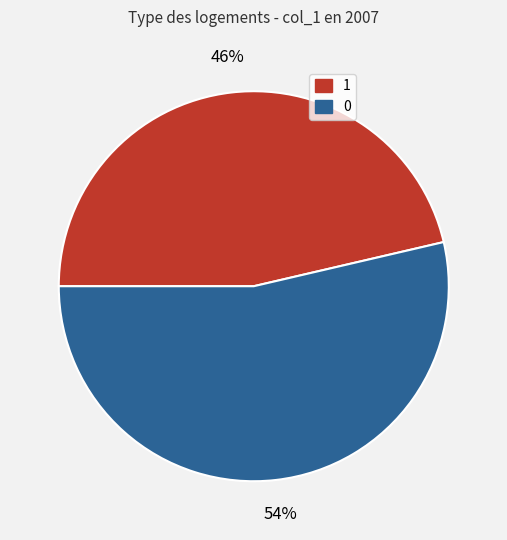

Is the sum of 0 and 1 greater than half?

Yes